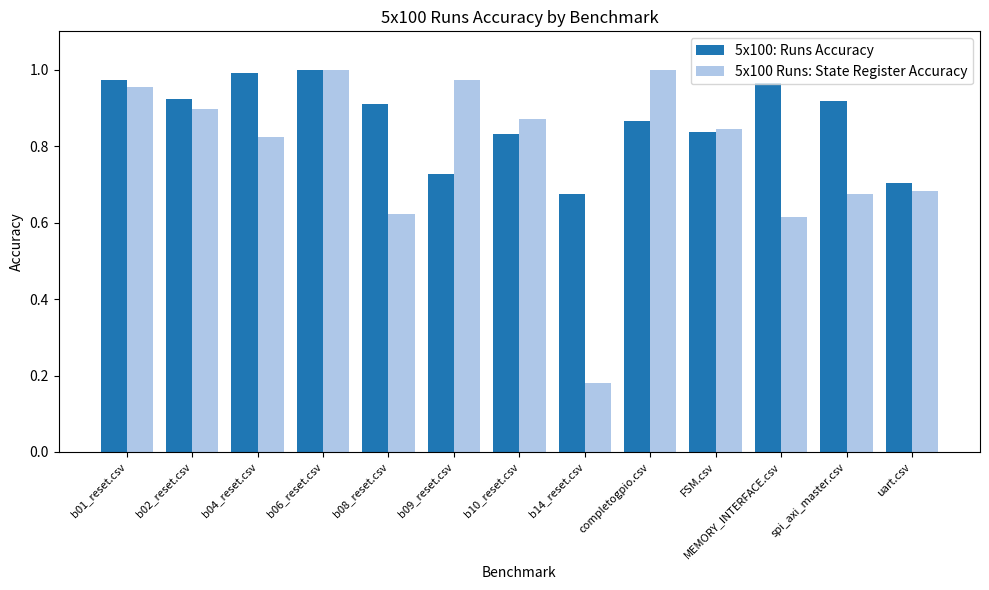

What position from the right is completogpio.csv?

5